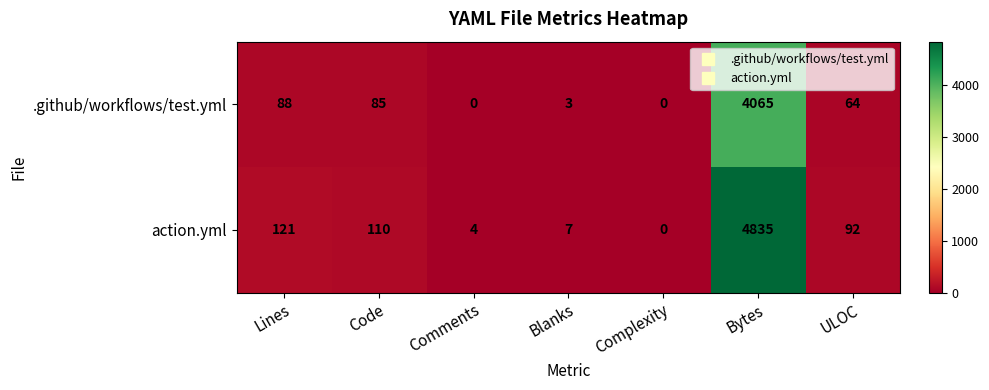

What is the sum of all action.yml values?

5169